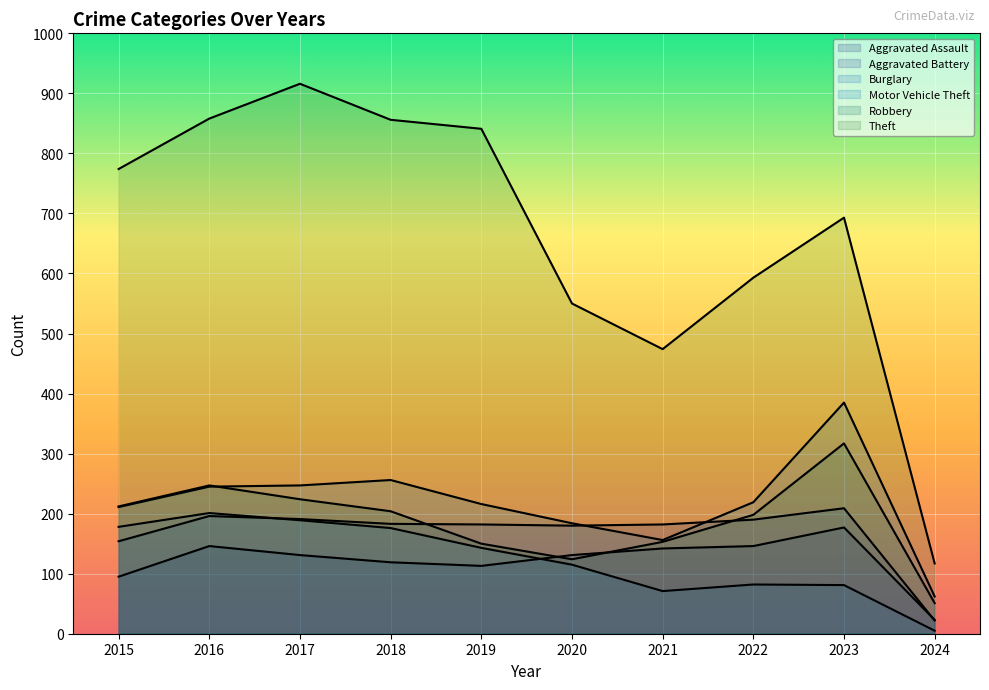

Reading right to left, list all the values displayed in this chart.

Aggravated Assault: 2024=23	2023=177	2022=146	2021=142	2020=131	2019=113	2018=119	2017=131	2016=146	2015=95
Aggravated Battery: 2024=22	2023=209	2022=190	2021=182	2020=180	2019=182	2018=183	2017=191	2016=196	2015=154
Burglary: 2024=5	2023=81	2022=82	2021=71	2020=115	2019=143	2018=176	2017=189	2016=201	2015=178
Motor Vehicle Theft: 2024=62	2023=385	2022=219	2021=156	2020=184	2019=216	2018=256	2017=247	2016=245	2015=211
Robbery: 2024=51	2023=317	2022=198	2021=153	2020=124	2019=150	2018=204	2017=224	2016=247	2015=212
Theft: 2024=117	2023=693	2022=593	2021=474	2020=550	2019=841	2018=856	2017=916	2016=858	2015=774